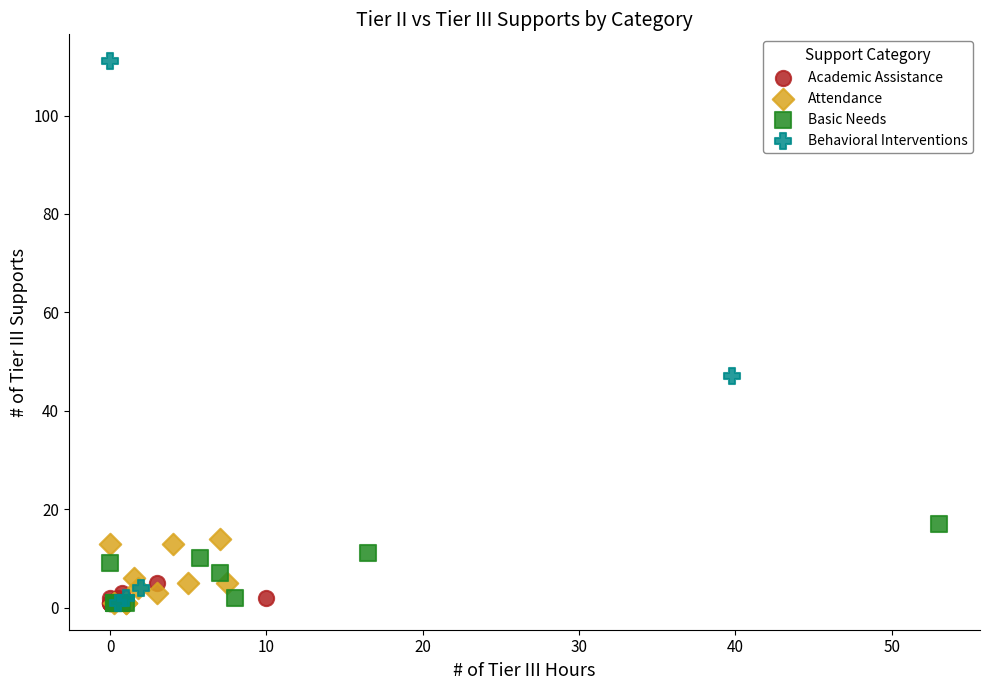

Which series reaches the maximum Y coordinate?

Behavioral Interventions